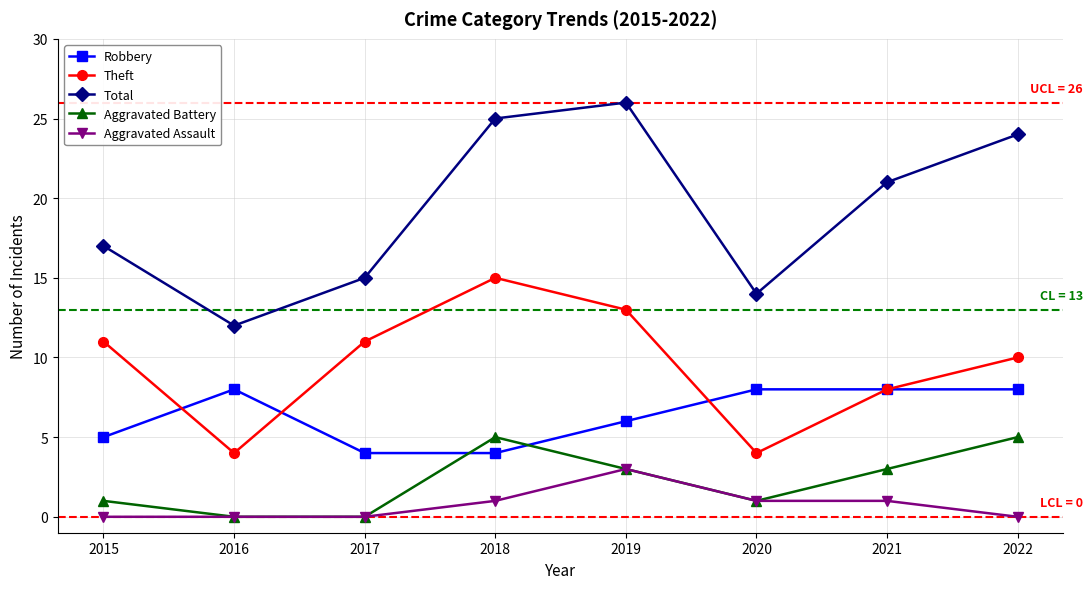

What is the average value of the Total series?

19